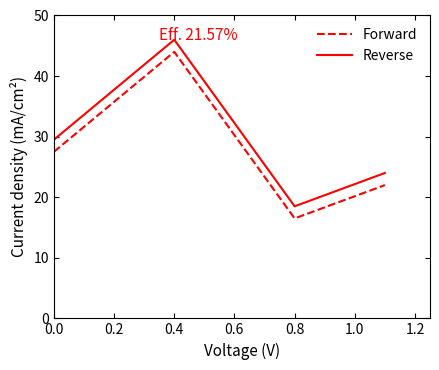

How many interior local valleys does the Reverse series have?

1